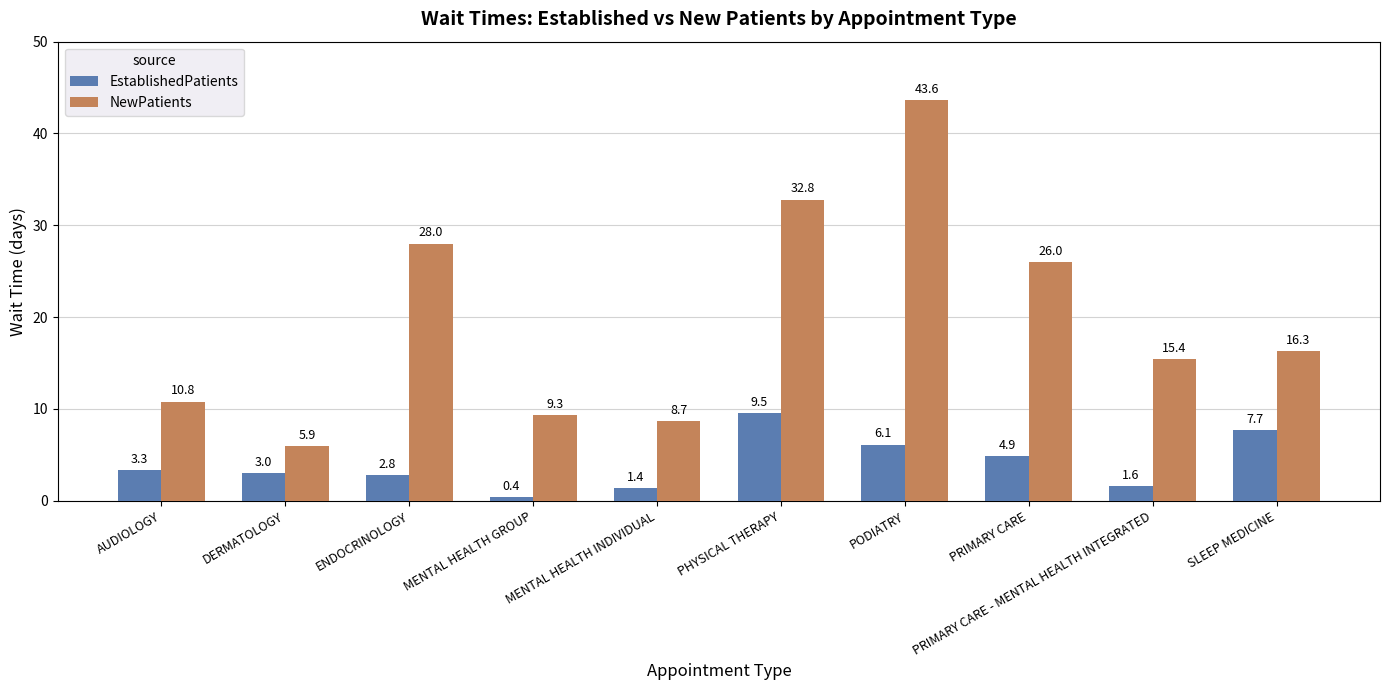

Are the bars grouped side by side (vs. stacked)?

Yes